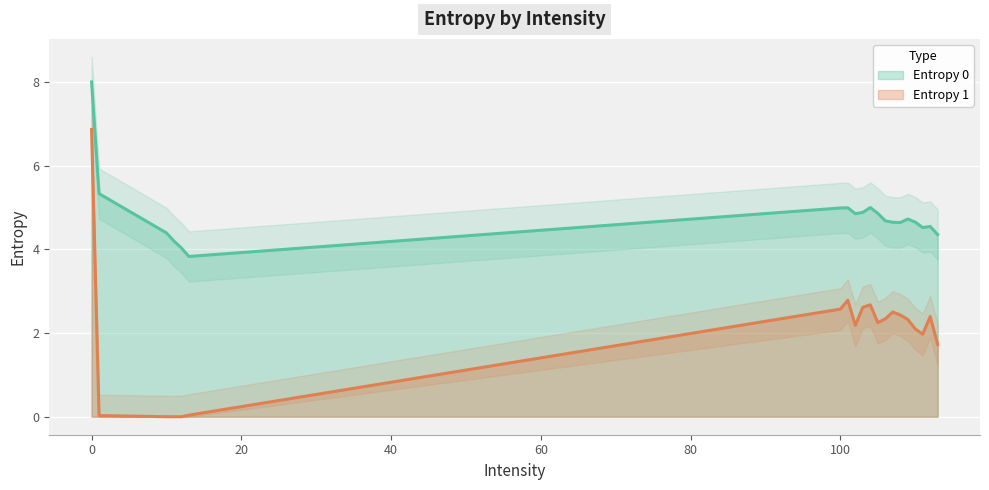

True or false: Entropy 0 and Entropy 1 intersect in this chart.

False